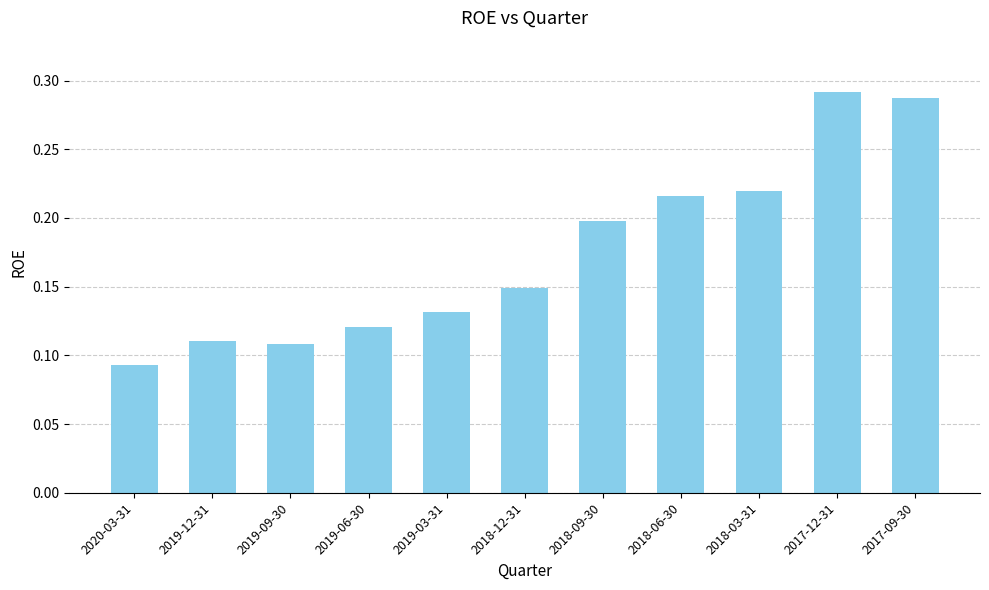

At which category does the chart reach its minimum across all series?

2020-03-31